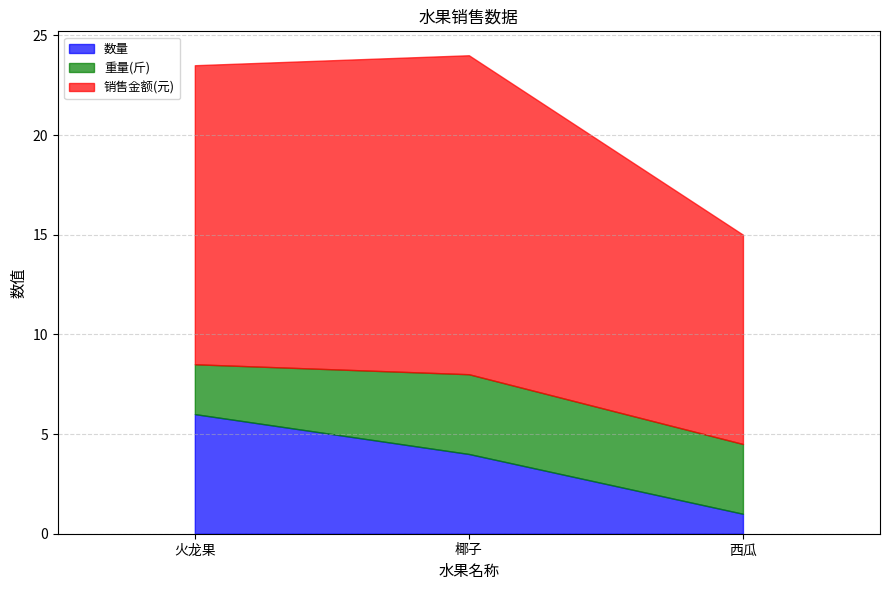

Does the chart display data point markers on the line(s)?

No